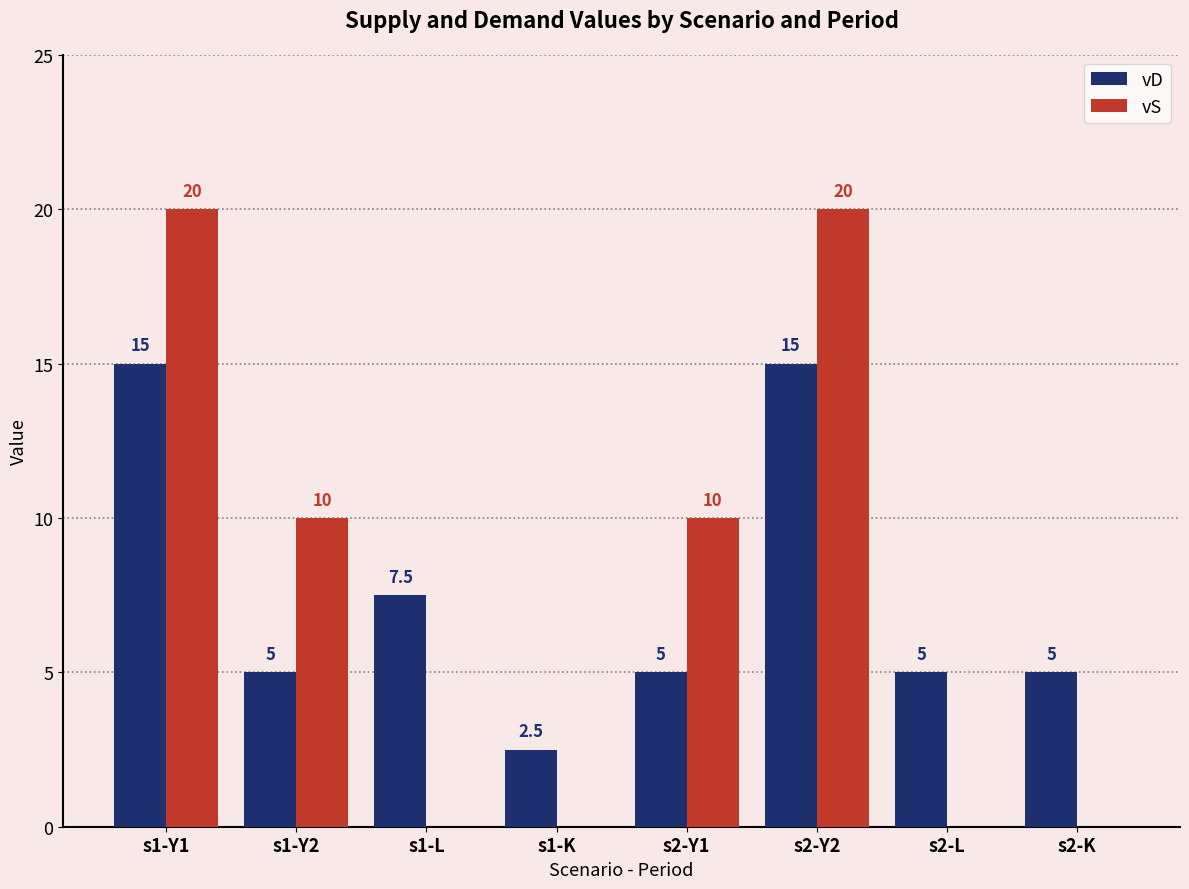

Which series has the largest range (max minus min)?

vS